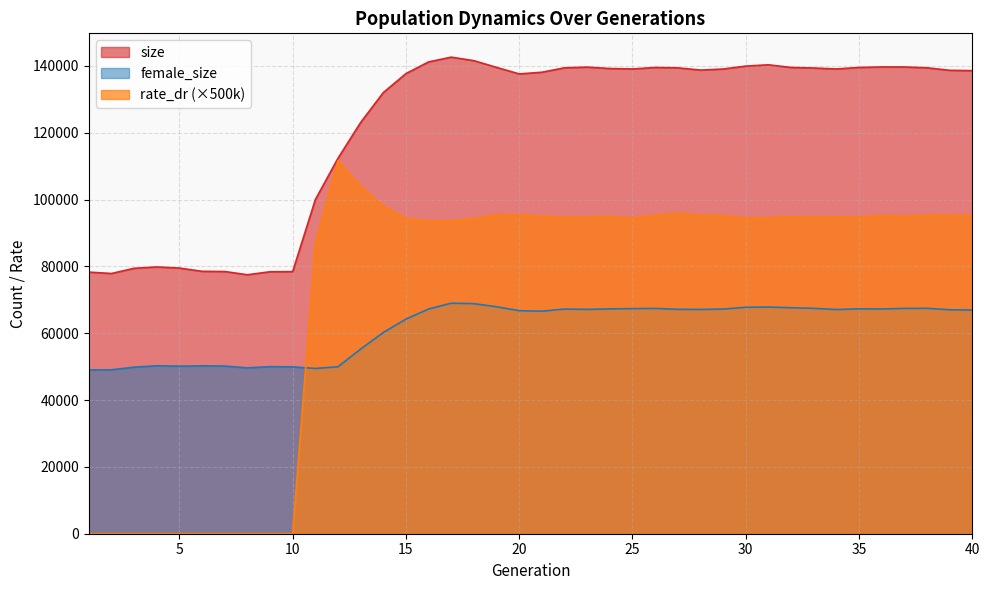

What are all the series names shown in the legend?

size, female_size, rate_dr (×500k)